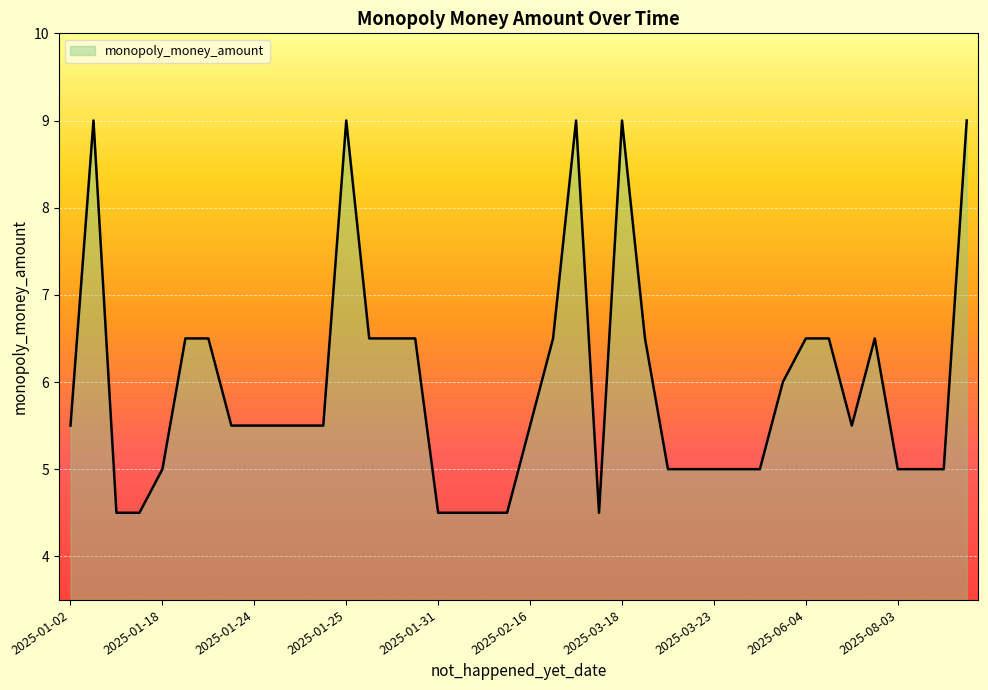

What is the difference between the maximum and minimum values?

4.5